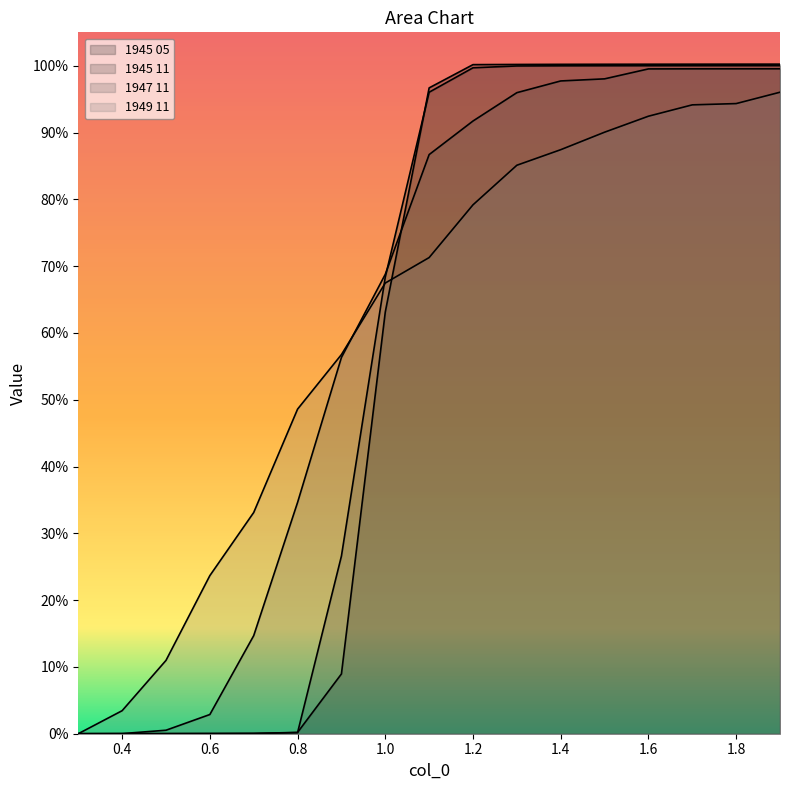

Which series has the widest spread of values?

1945 05